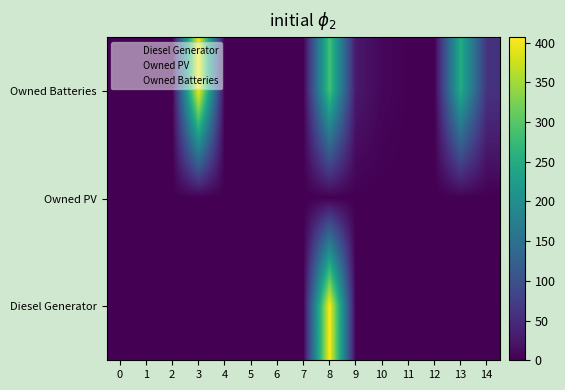

Which series changed the most between 11 and 12?

Owned Batteries